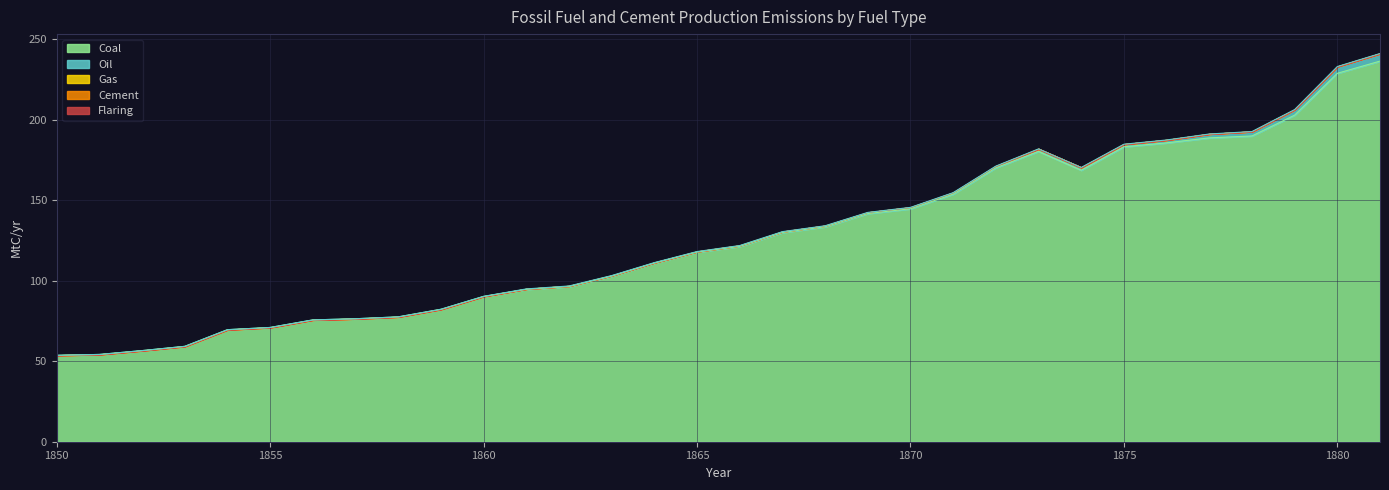

How many data points in Oil are above 2?

8